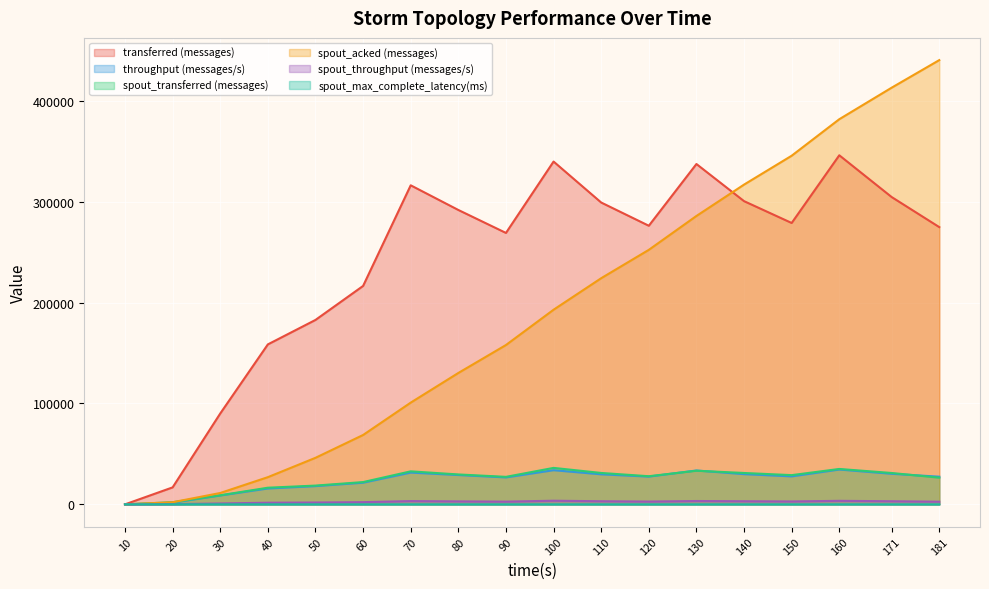

Where is the first local minimum for transferred (messages)?

90